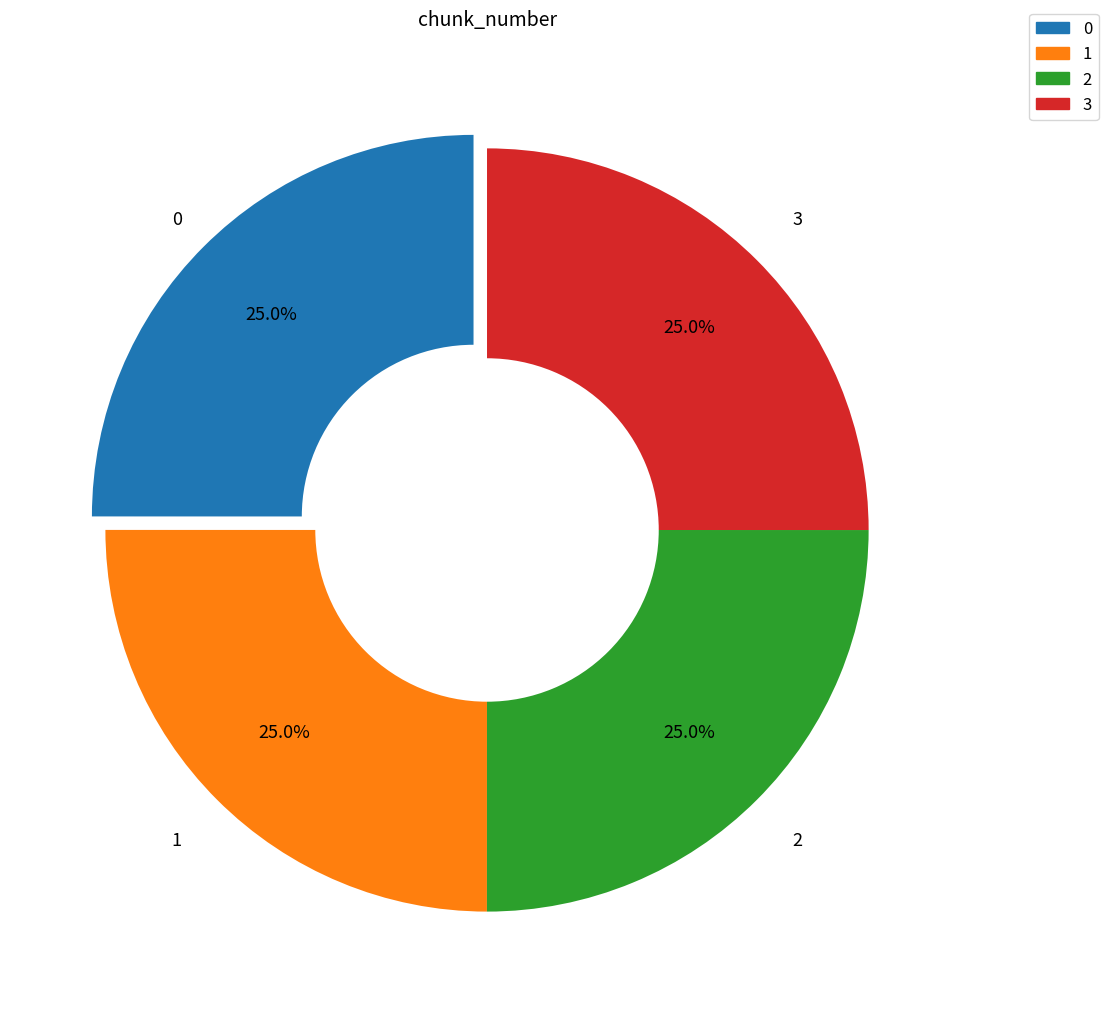

What percentage is NOT represented by 3?

75.0%